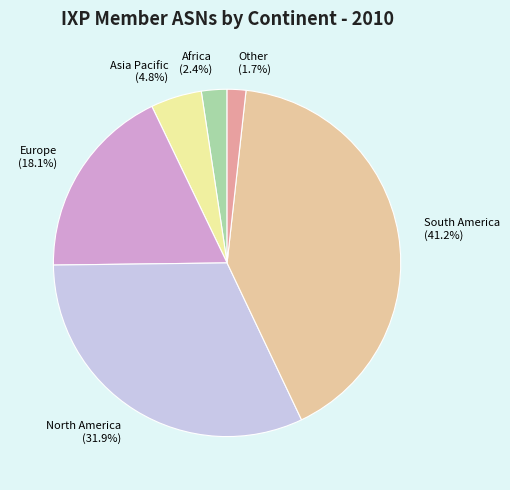

True or false: North America accounts for 37% of the total.

False